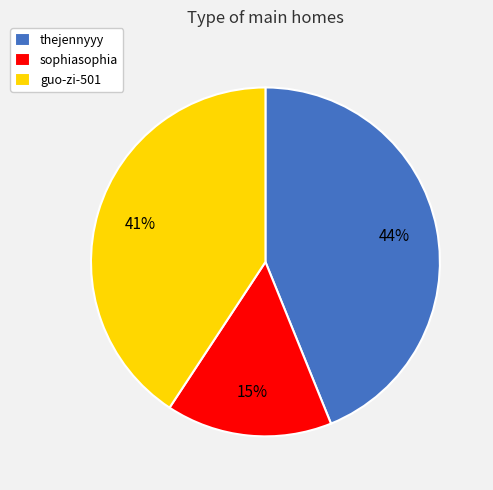

To the nearest percent, what percentage of the pie is thejennyyy?

44%